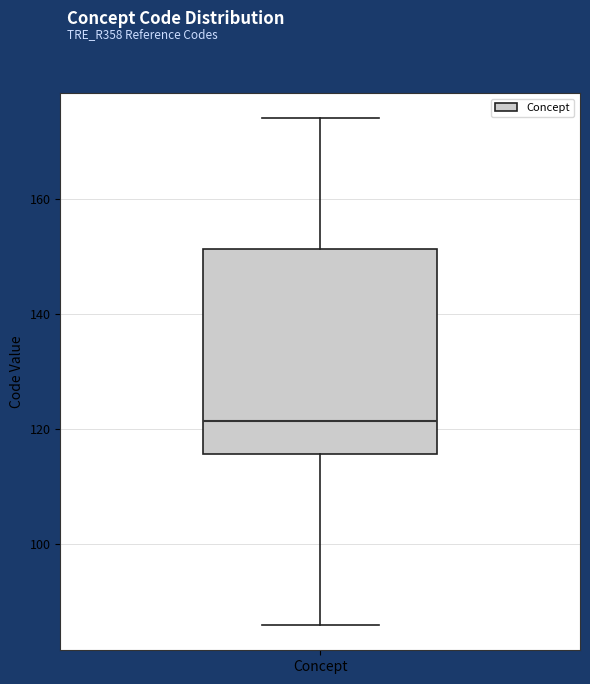

Transcribe this box plot: give where the median line is, the range the box spans, and where the two whiskers end, as read against the y-axis. The values are not printed on the chart, so give them approximately, as read against the axis.

median 122, box 116 to 152, whiskers 86 to 174